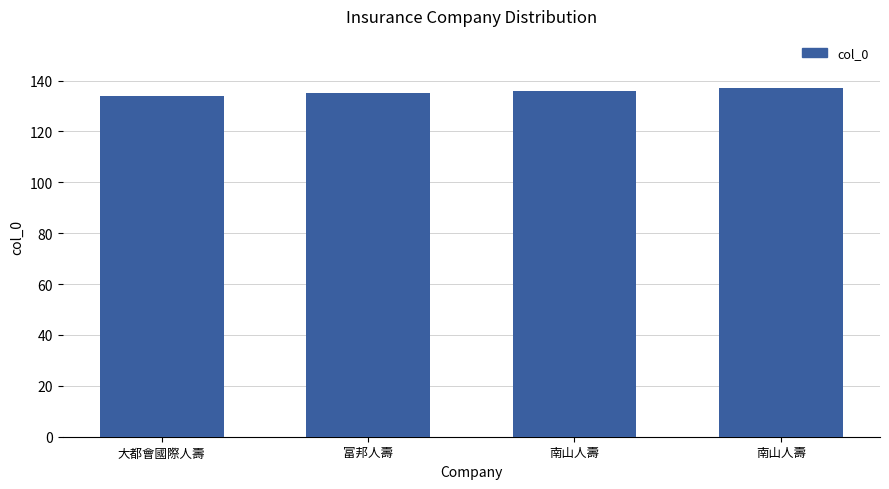

True or false: the data shows 136 at 南山人壽.

True